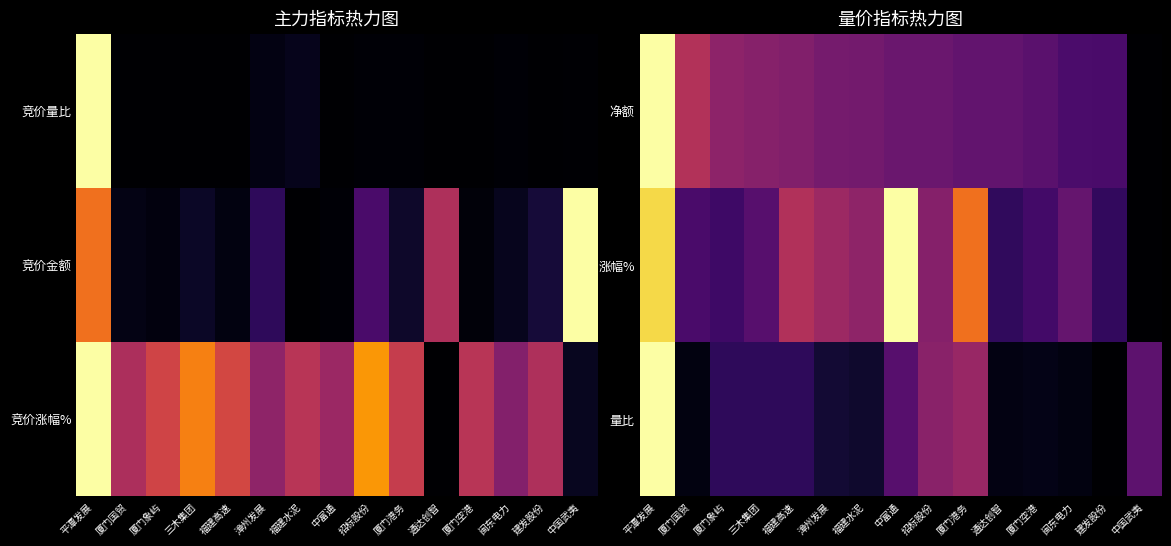

What is the highest value of the 量比 series?

1.0